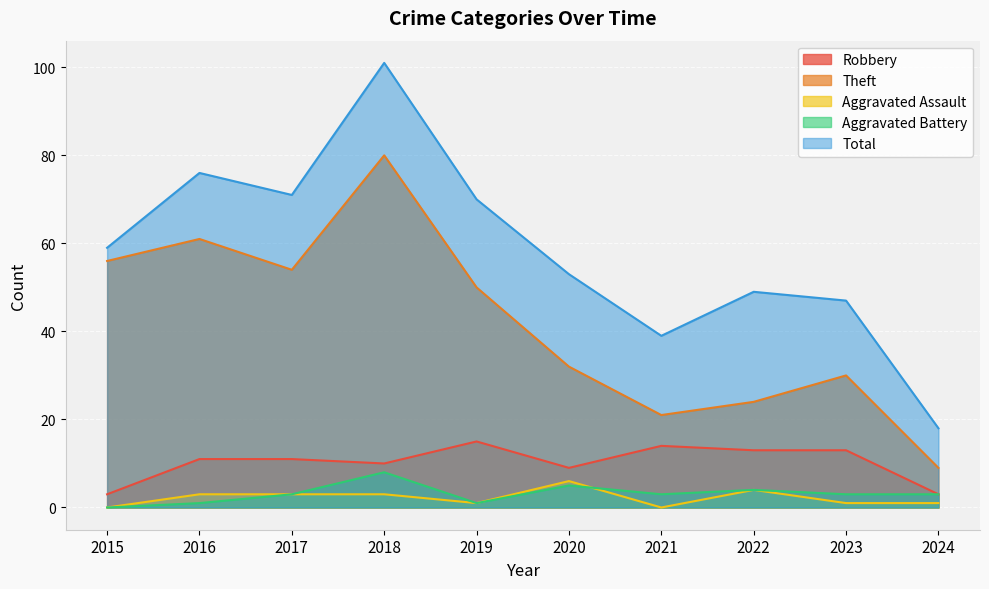

What are all the series names shown in the legend?

Robbery, Theft, Aggravated Assault, Aggravated Battery, Total